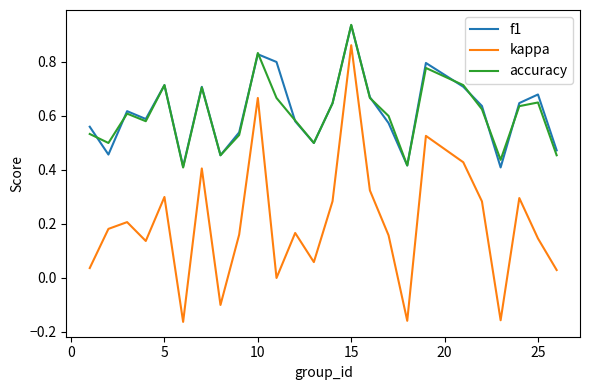

Which series has the largest range (max minus min)?

kappa